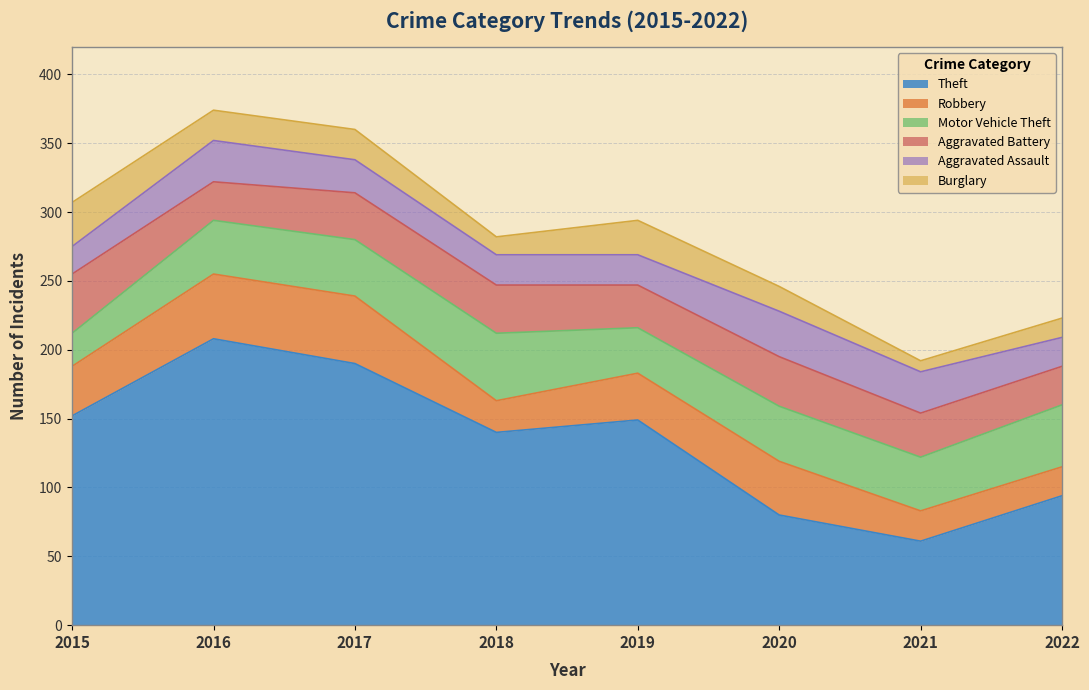

What is the sum of the Burglary values at 2020 and 2019?

43